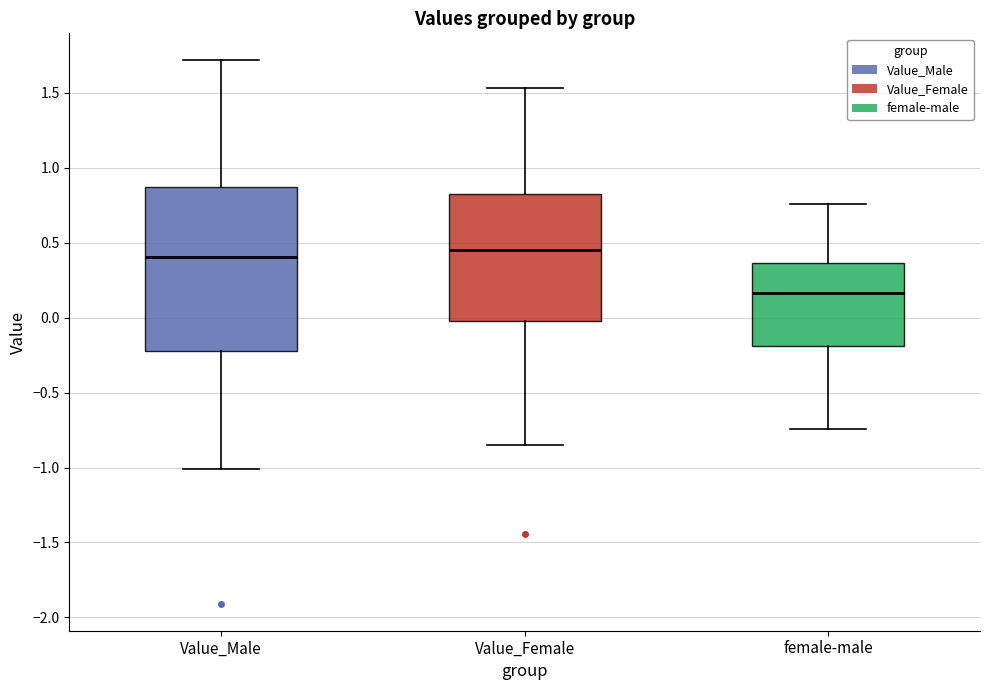

Reading left to right, transcribe this box plot: for each box, give where its median line is, the range the box spans, and where its two whiskers end, as read against the y-axis. The values are not printed on the chart, so give them approximately, as read against the axis.

Value_Male: median 0.40, box -0.20 to 0.85, whiskers -1.00 to 1.70
Value_Female: median 0.45, box 0.00 to 0.80, whiskers -0.85 to 1.55
female-male: median 0.15, box -0.20 to 0.35, whiskers -0.75 to 0.75